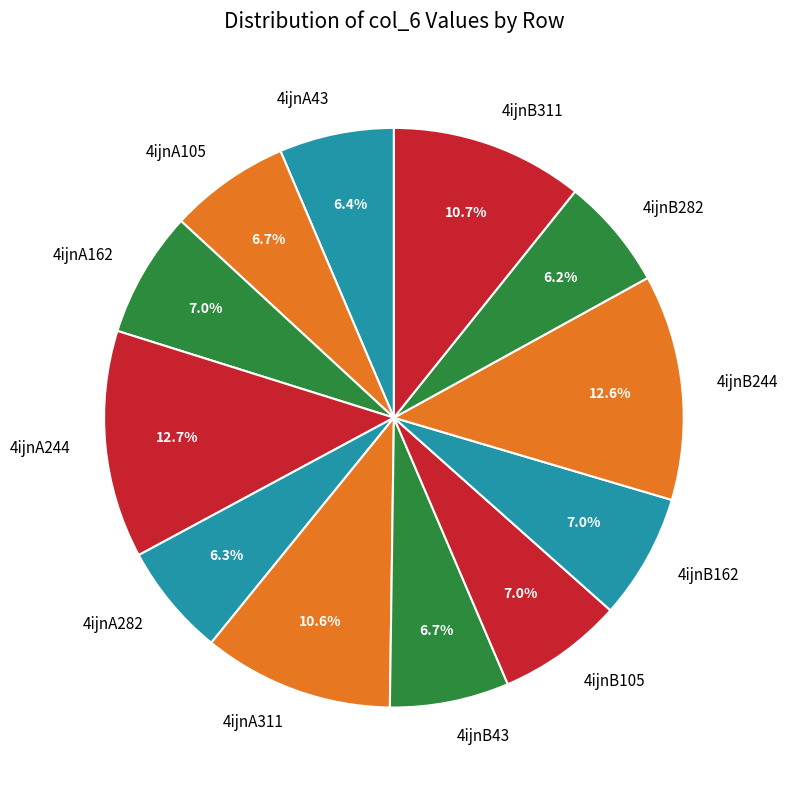

Is 4ijnB43 the majority of the pie?

No